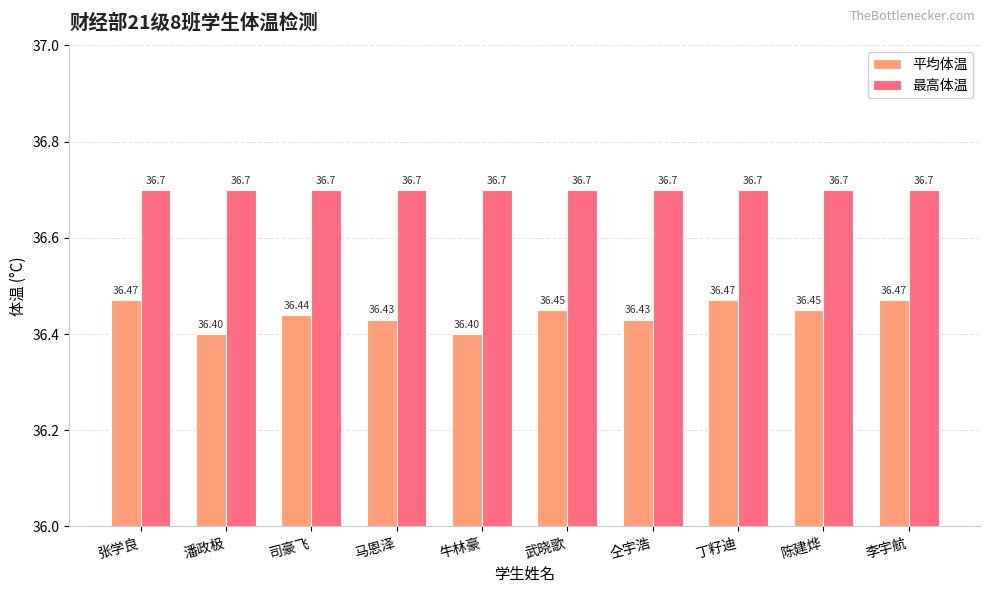

What is the highest value of the 最高体温 series?

36.7